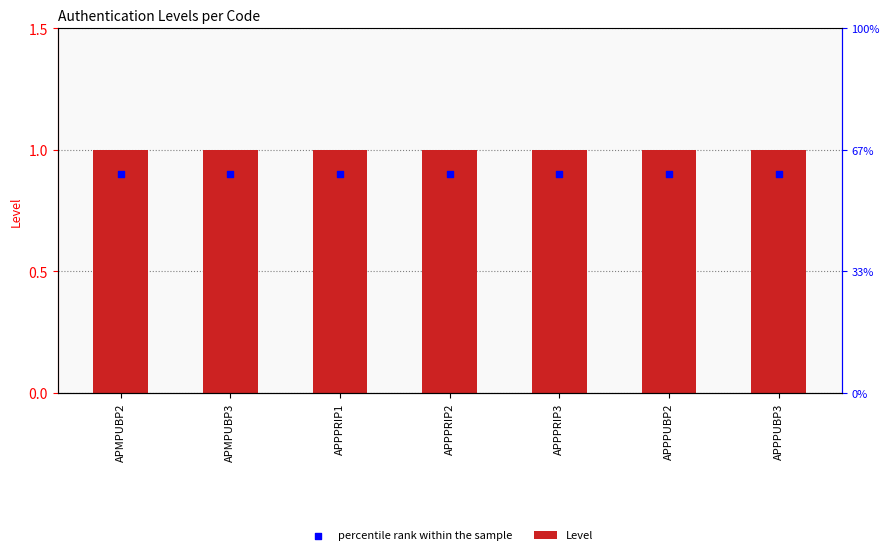

Which series reaches the maximum Y coordinate?

Level